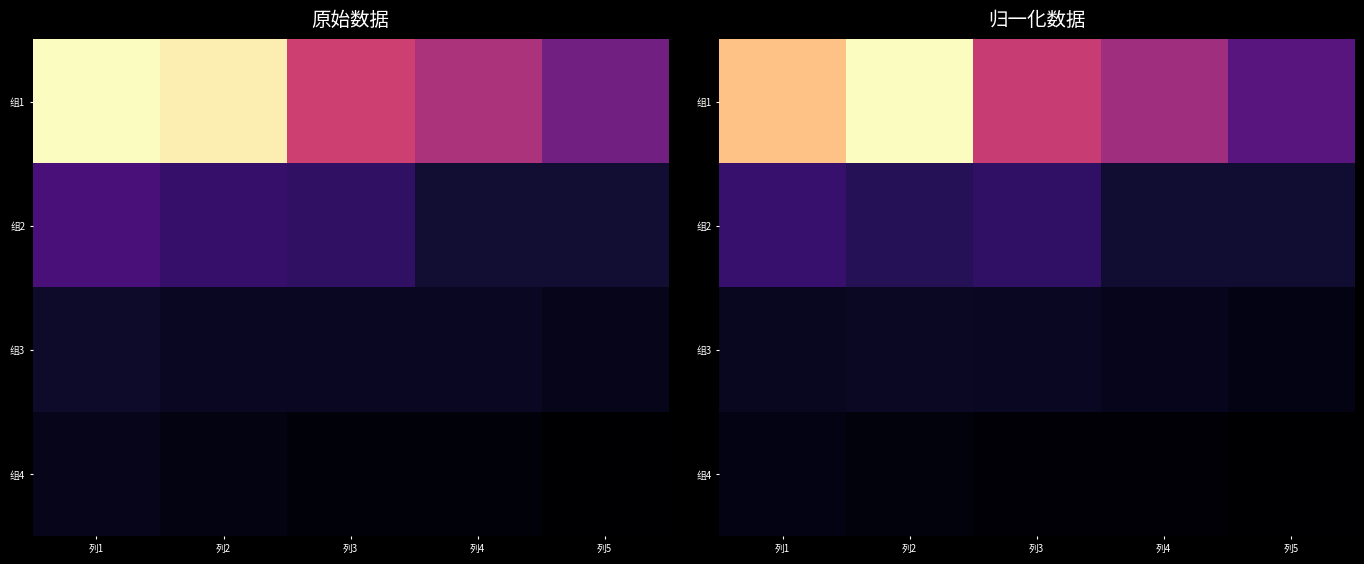

What is the sum of all 组2 values?

53.6